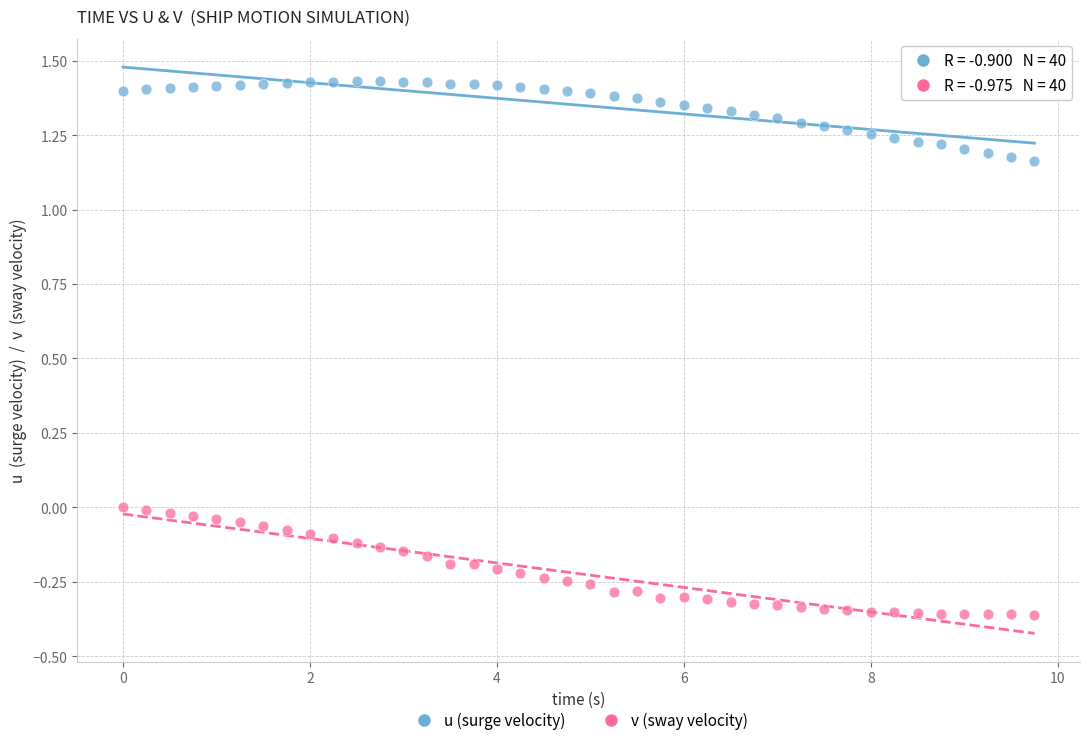

What are all the series names shown in the legend?

u (surge velocity), v (sway velocity)